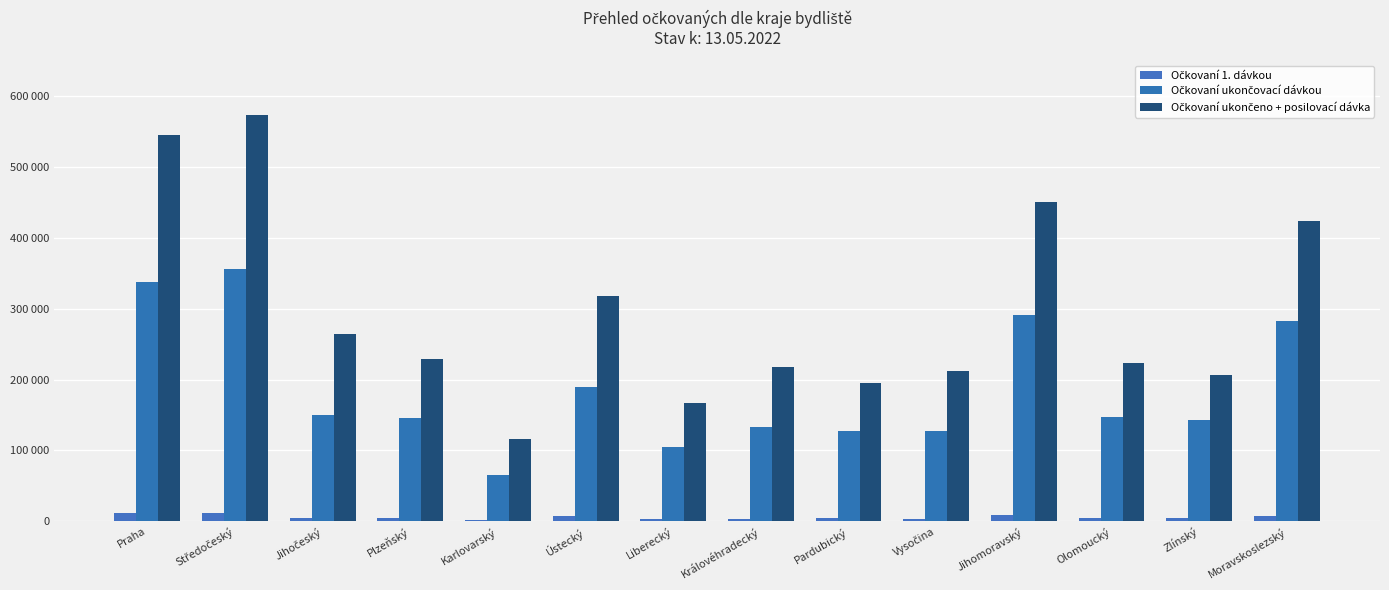

Are the bars grouped side by side (vs. stacked)?

Yes